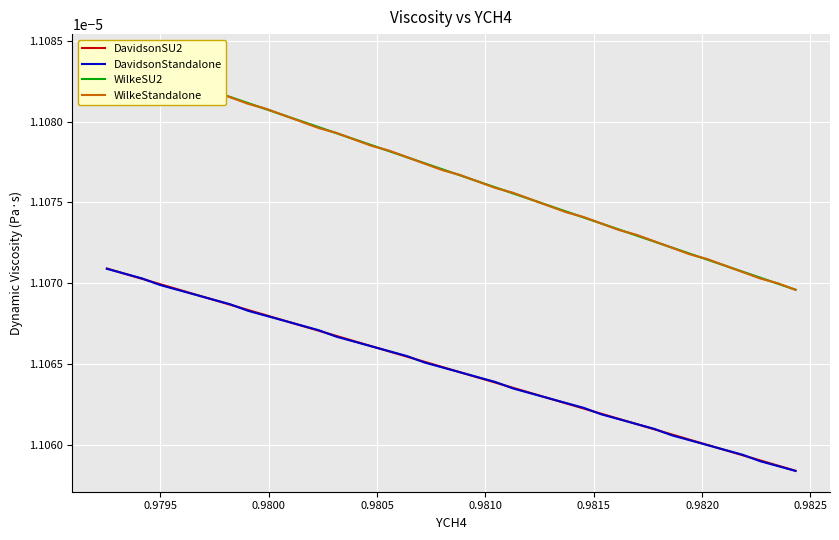

How many intersections are there between WilkeSU2 and WilkeStandalone?

22